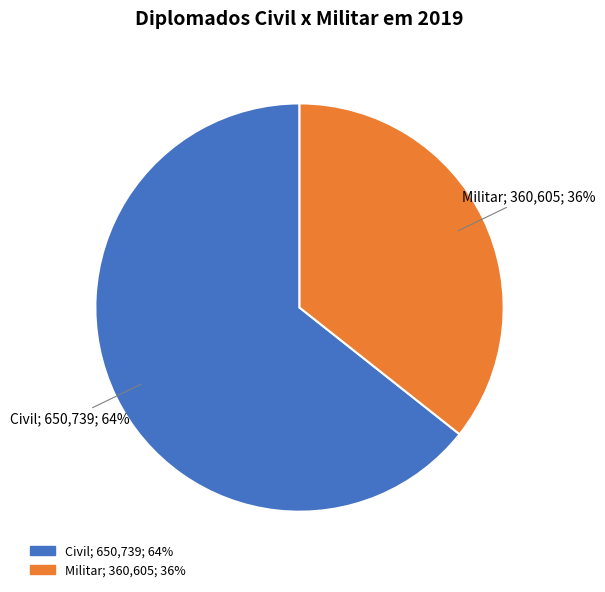

To the nearest percent, what portion does Militar represent?

36%